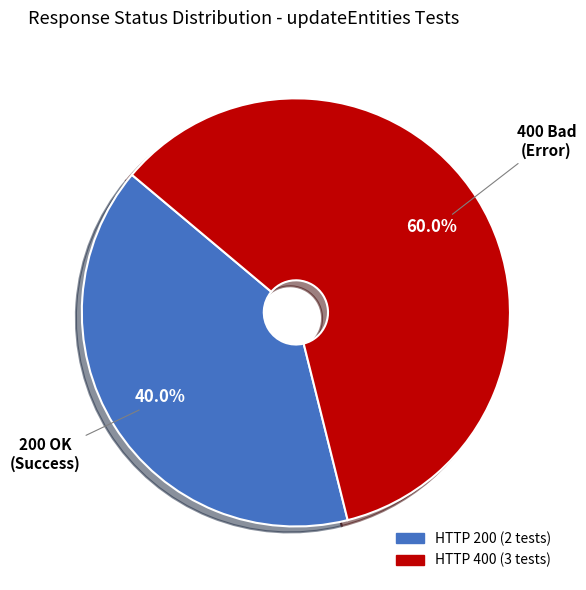

Is there any slice that represents more than half of the pie?

Yes